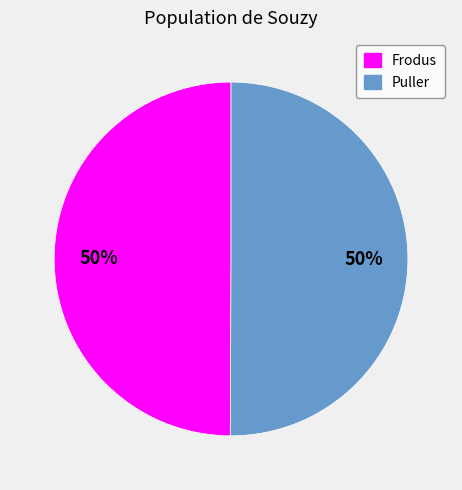

What percentage is the Puller slice, to the nearest percent?

50%